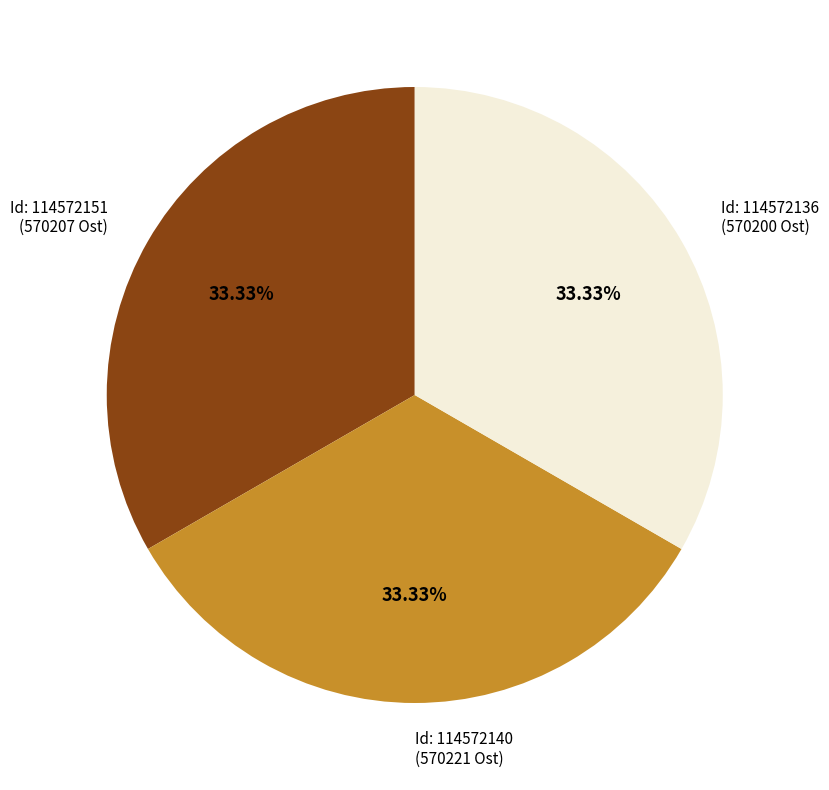

Approximately how many times larger is the value at Id: 114572136 (570200 Ost) compared to Id: 114572151 (570207 Ost)?

1.0